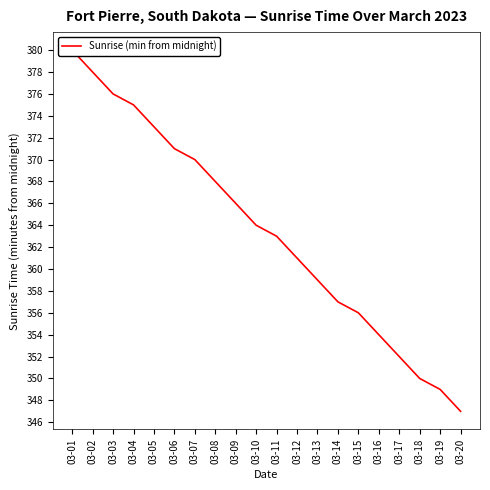

Reading left to right, list all the values displayed in this chart.

380	378	376	375	373	371	370	368	366	364	363	361	359	357	356	354	352	350	349	347